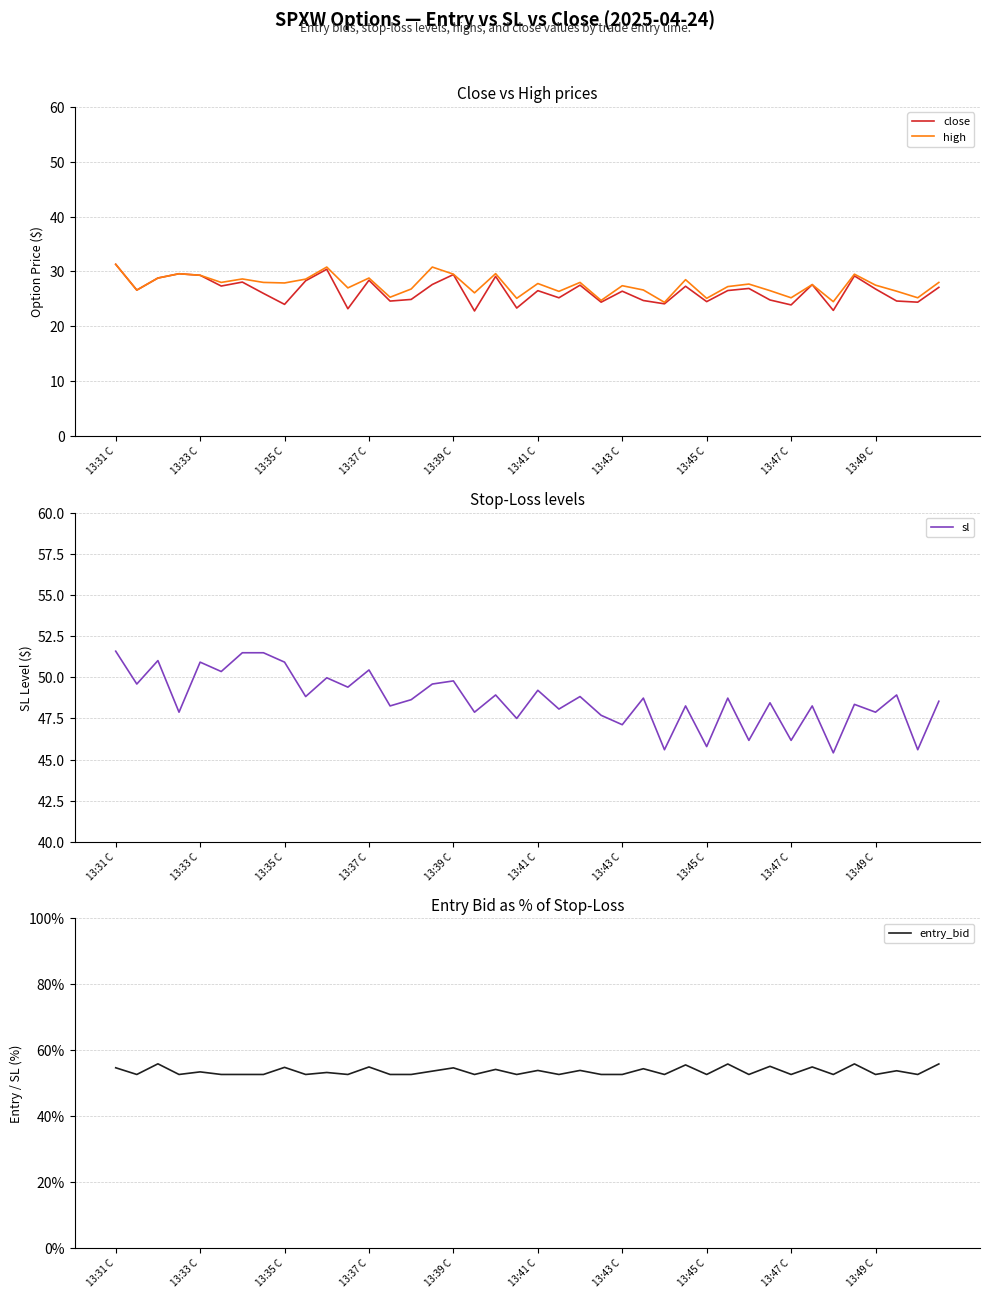

What is the value of the sl point at the 2nd from the left?

49.6